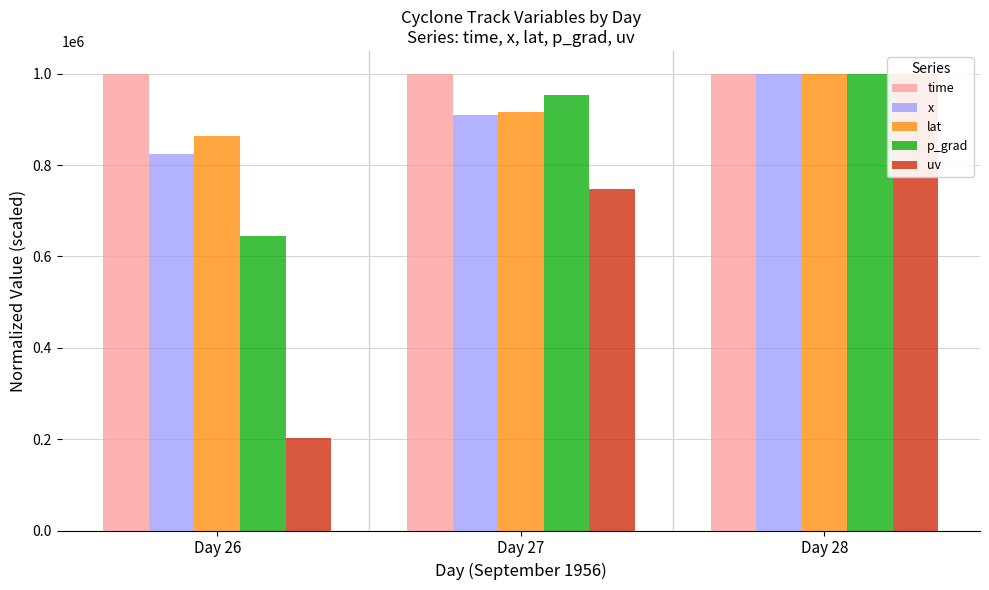

What is the sum of all x values?

2733922.8